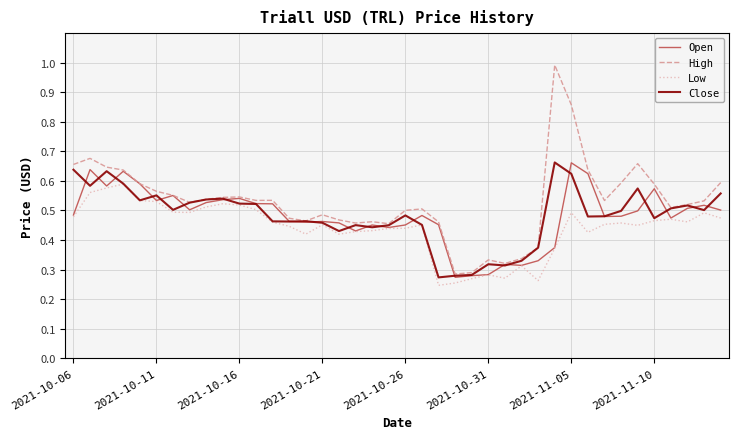

Which series has the largest total across all categories?

High